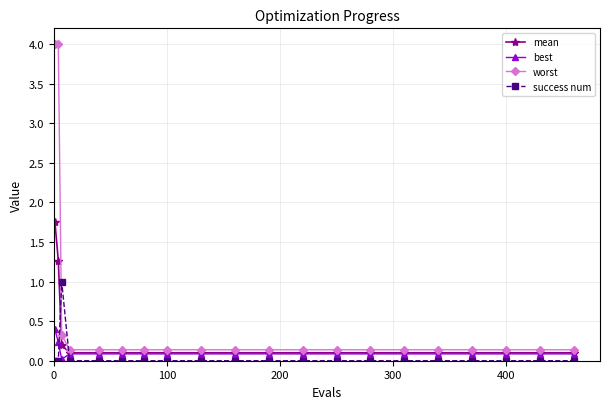

What is the value of the mean point at the 16th from the left?

0.1